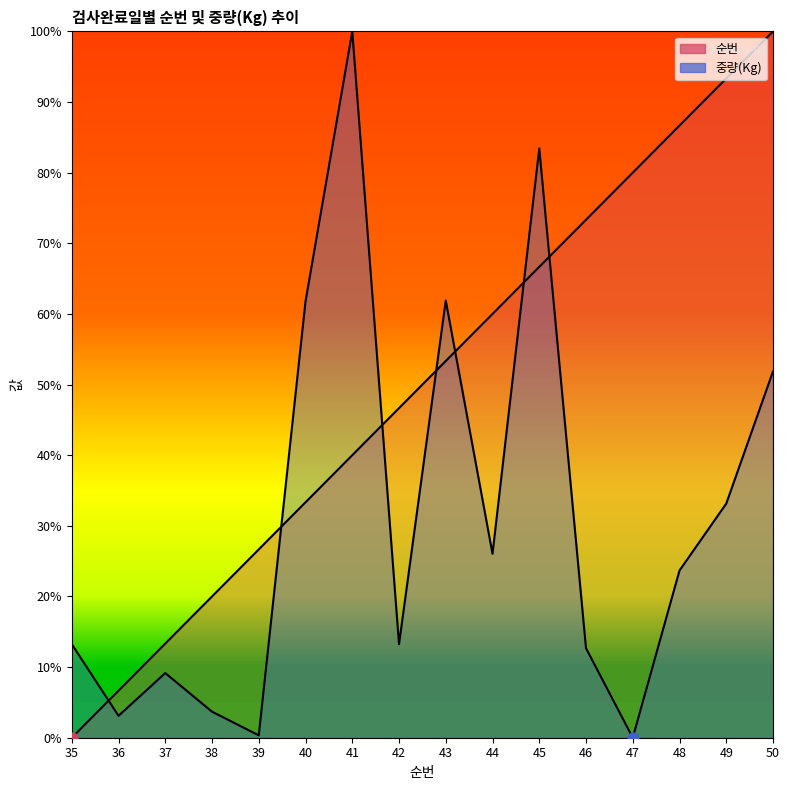

At which category is the sum across all series the highest?

50